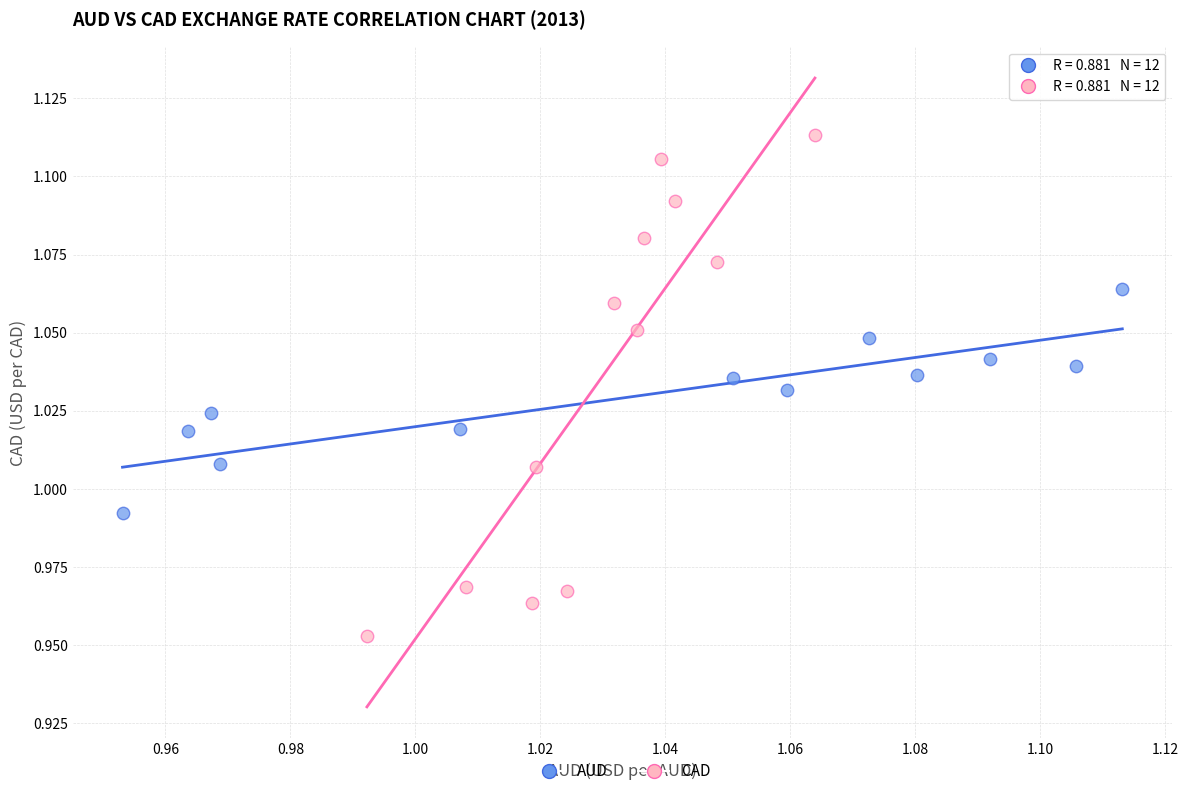

Which series reaches the minimum Y coordinate?

CAD